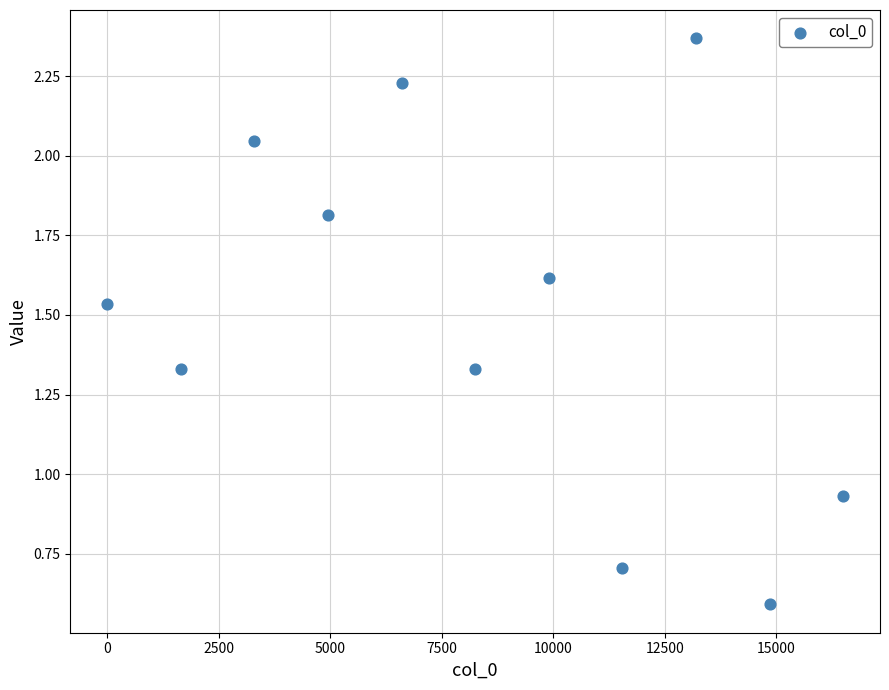

What is the range of Y values (max minus min)?

1.8